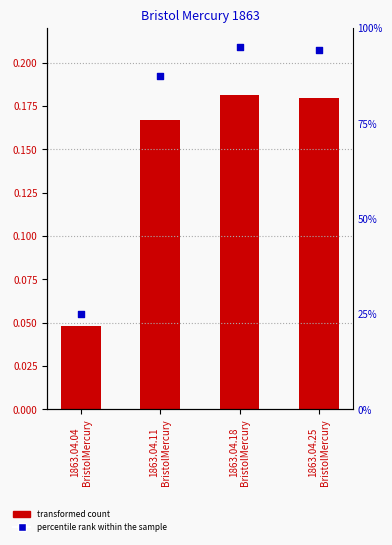

Is the value of col_1 at 1863.04.25
BristolMercury greater than the value of percentile rank at 1863.04.25
BristolMercury?

No